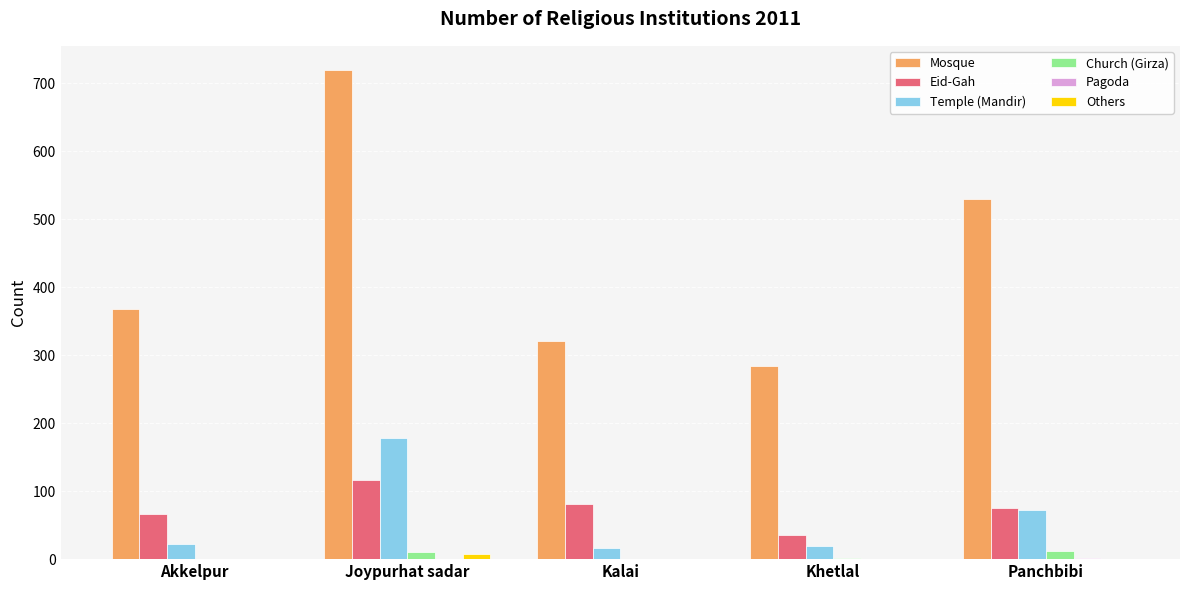

Which category has the highest value in the Mosque series?

Joypurhat sadar